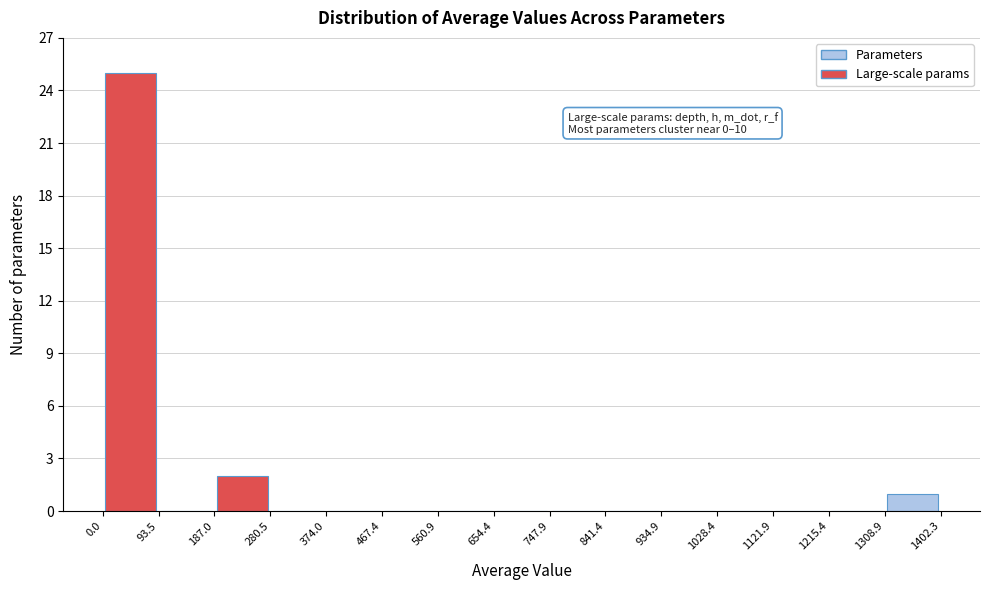

Over which range of the x-axis is the bar tallest?

0.0 to 93.5